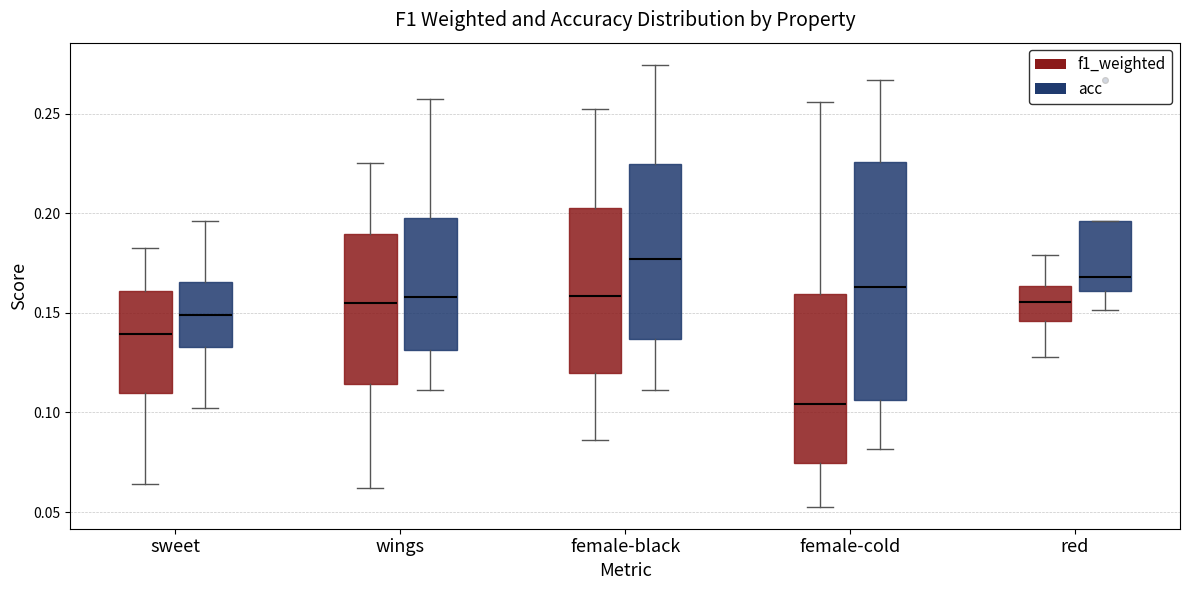

Comparing the boxes themselves (not the whiskers), which one is the tallest?

female-cold (acc)